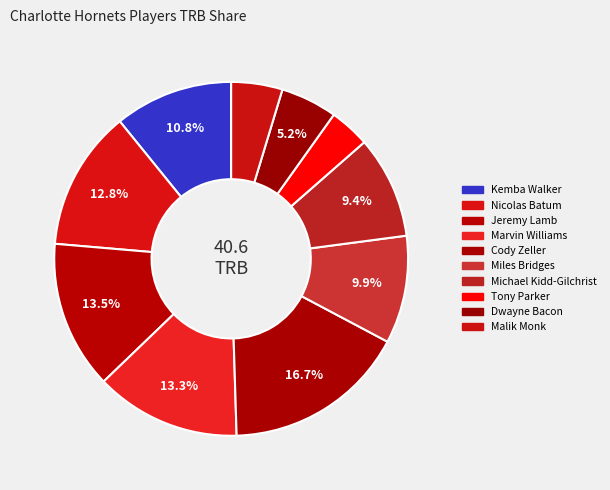

How many slices are in this pie chart?

10